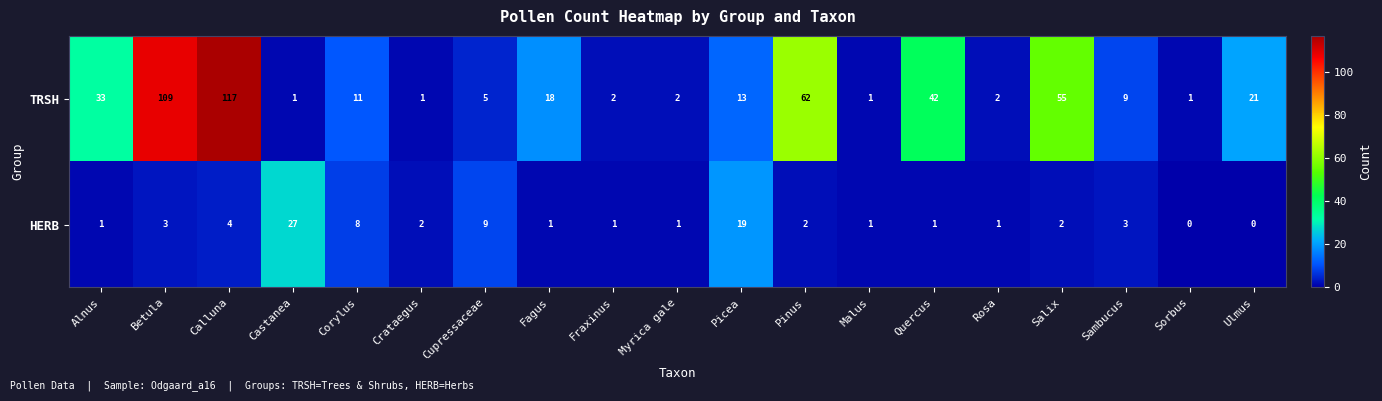

Rank the series by their maximum value, from lowest to highest.

HERB, TRSH